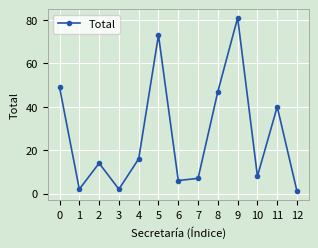

How many data points does each series have?

13